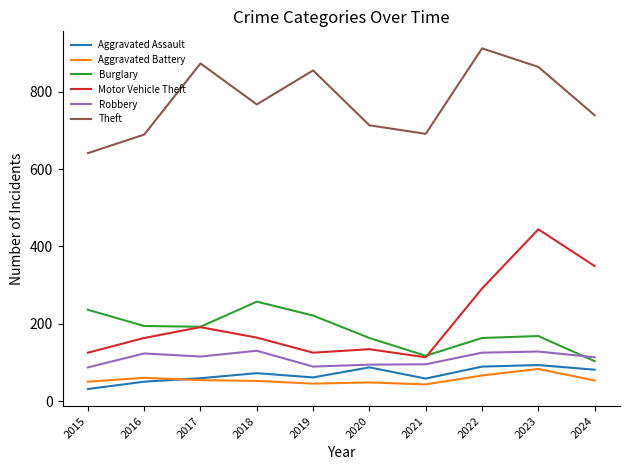

Is the value of Theft at 2019 greater than the value of Aggravated Battery at 2022?

Yes